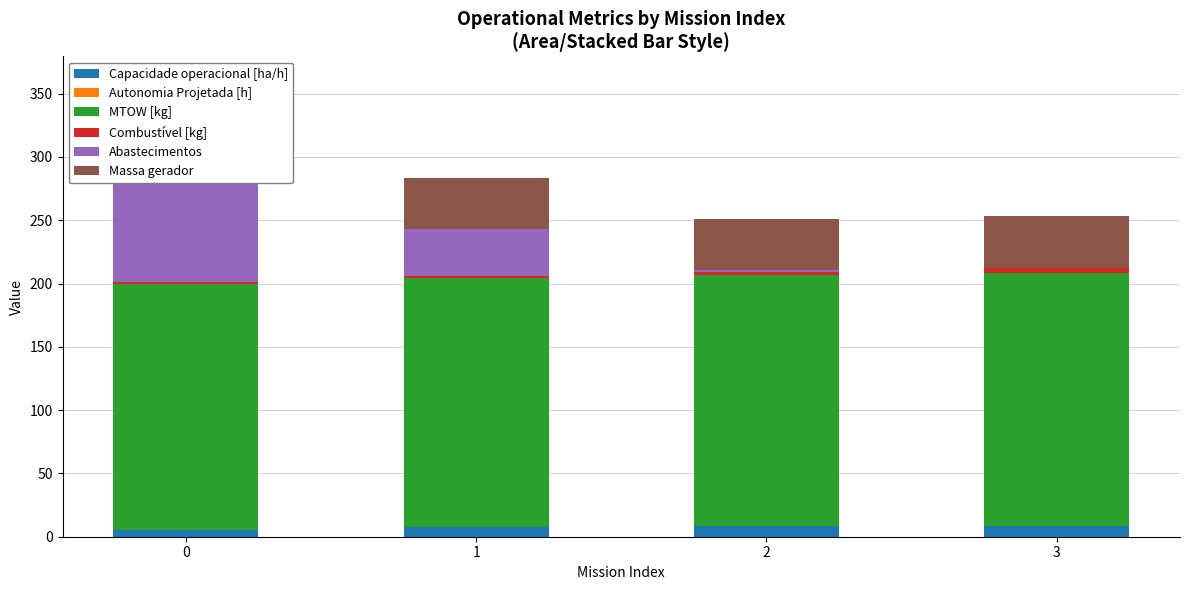

At 1, list the series in order from largest to smallest.

MTOW [kg], Massa gerador, Abastecimentos, Capacidade operacional [ha/h], Combustível [kg], Autonomia Projetada [h]